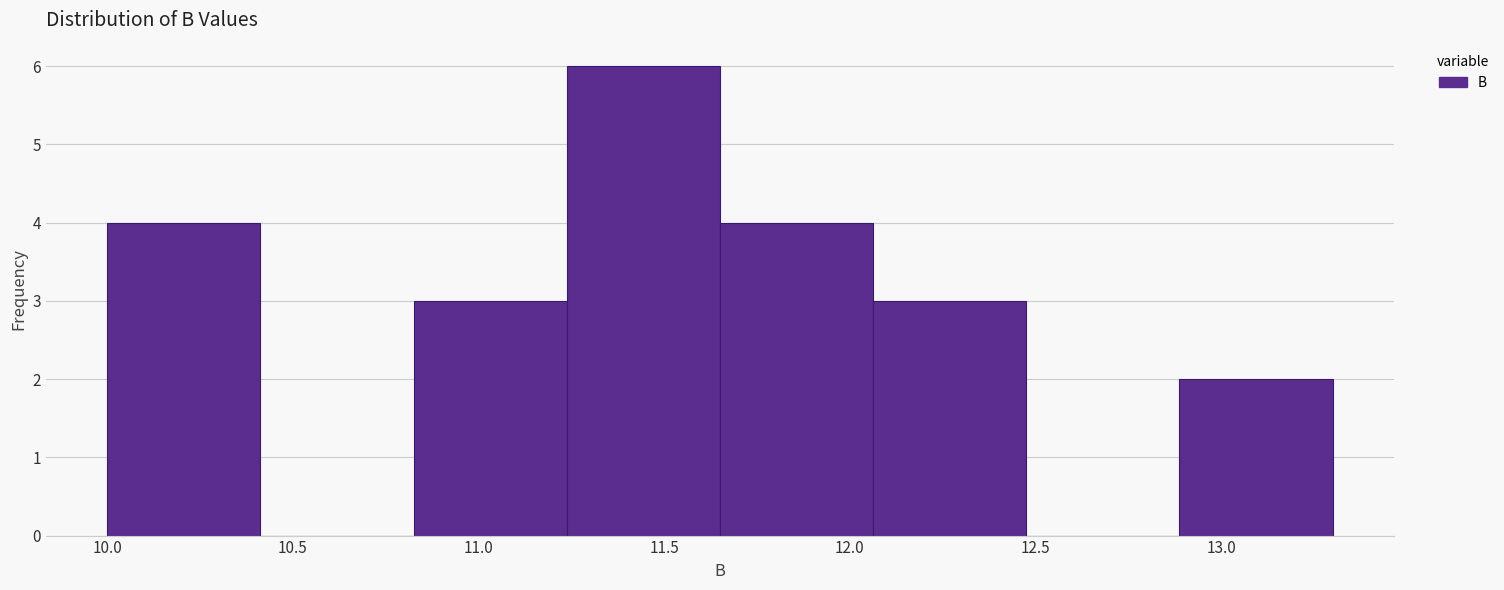

Reading left to right, list every bar in this chart as the range it spans on the x-axis followed by its height. Neither the bar edges nor the heights are printed on the chart, so give them approximately, as read against the axes.

10.00 to 10.40: 4
10.40 to 10.85: 0
10.85 to 11.25: 3
11.25 to 11.65: 6
11.65 to 12.05: 4
12.05 to 12.50: 3
12.50 to 12.90: 0
12.90 to 13.30: 2